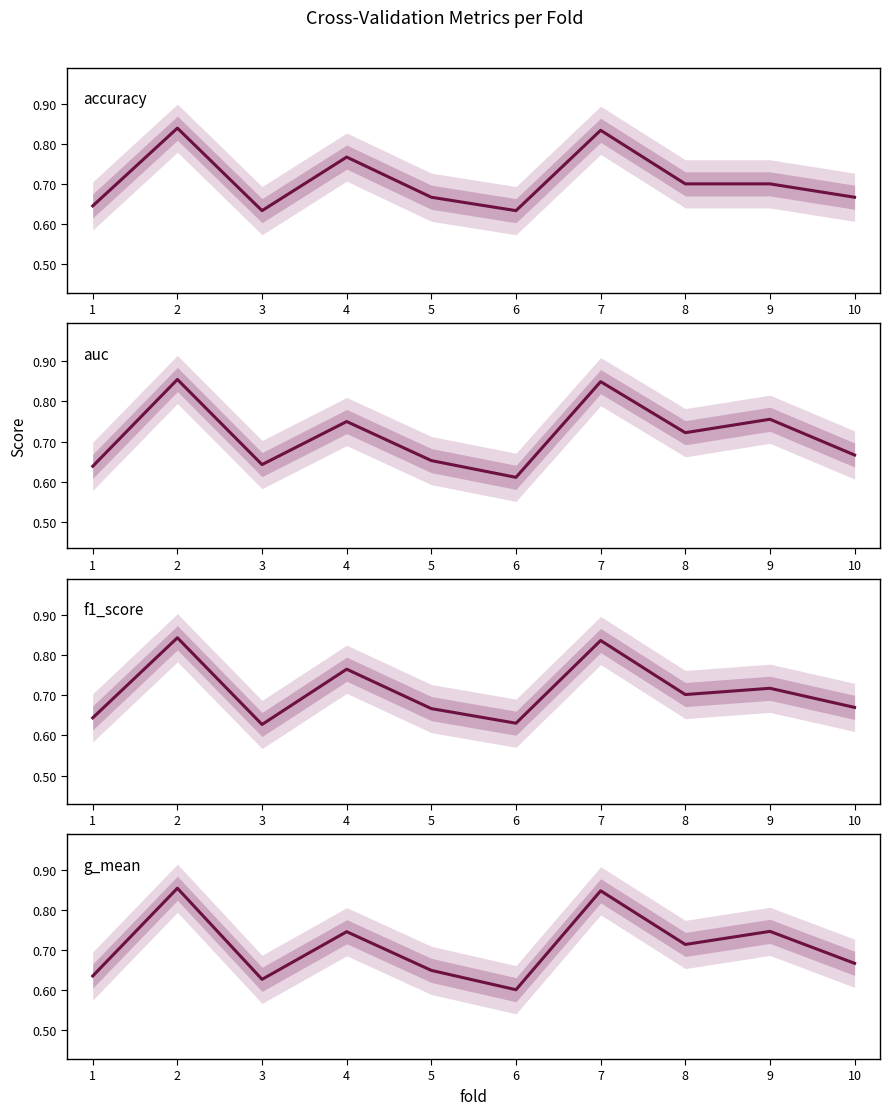

Which series has the largest range (max minus min)?

g_mean